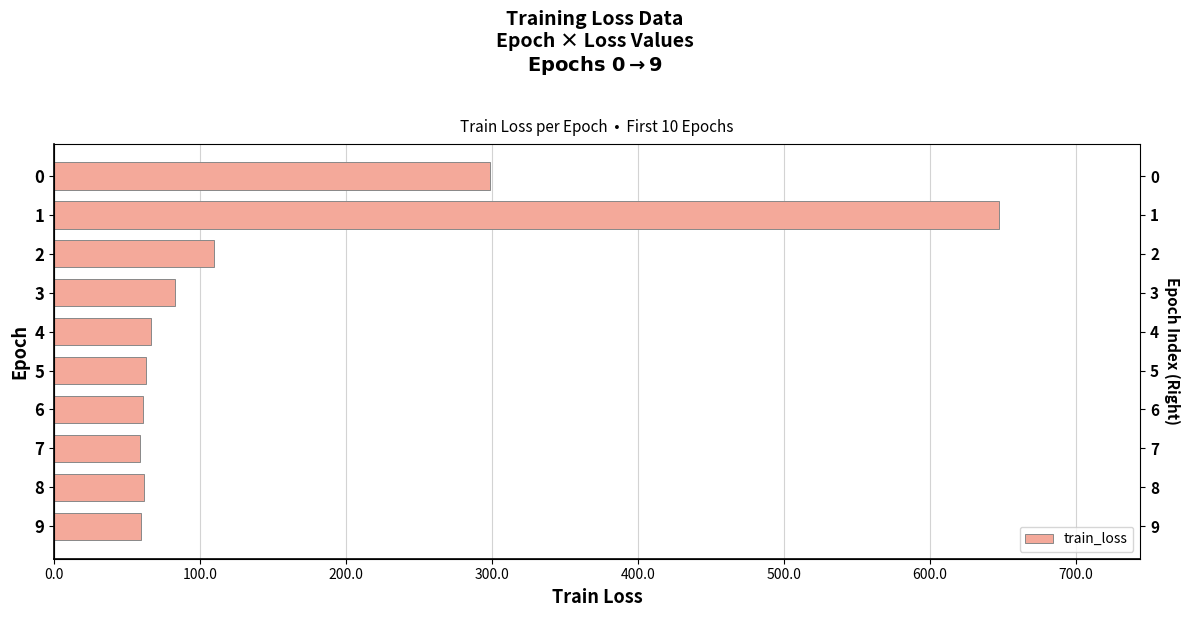

Approximately how many times larger is the value at 1 compared to 0?

2.2